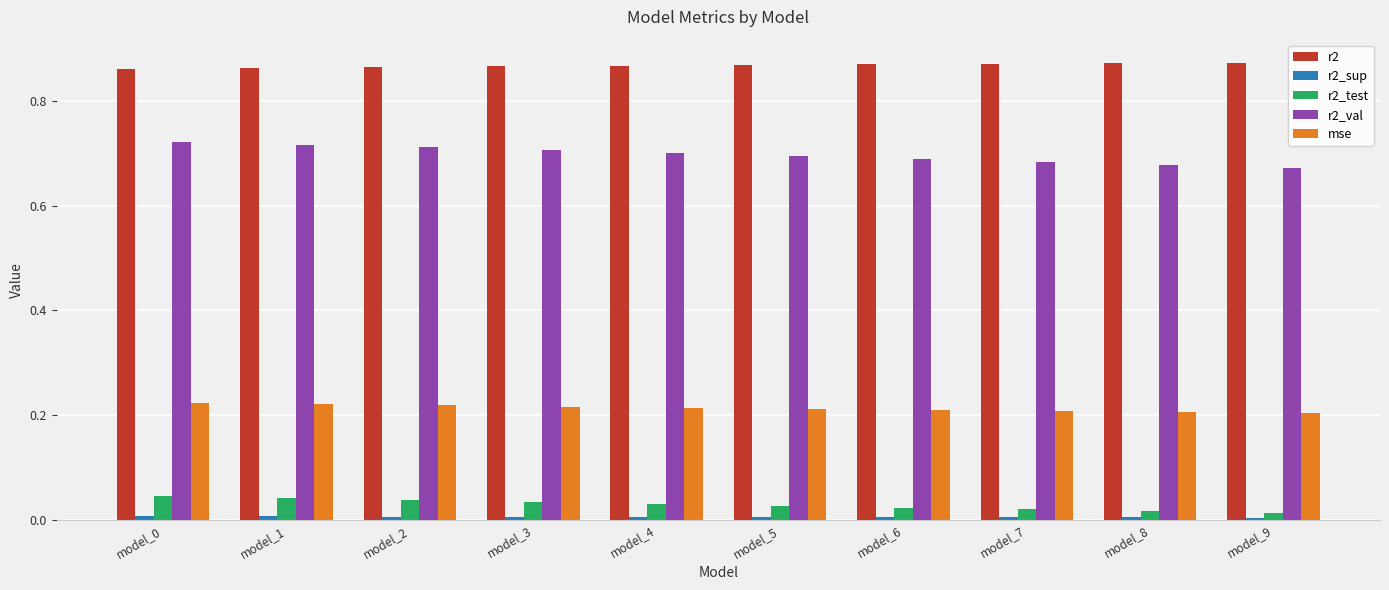

Are the bars horizontal?

No